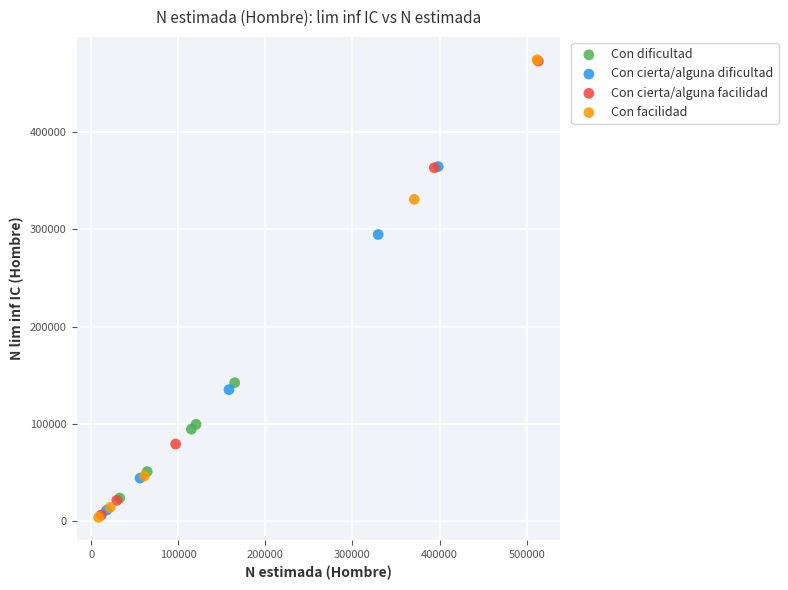

What are all the series names shown in the legend?

Con dificultad, Con cierta/alguna dificultad, Con cierta/alguna facilidad, Con facilidad